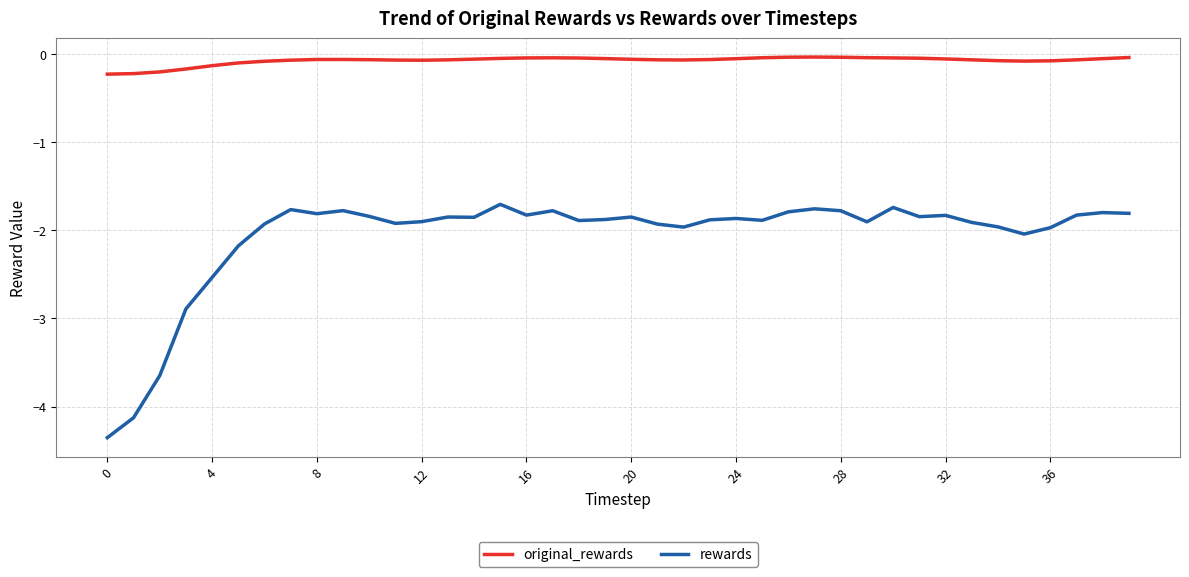

True or false: original_rewards and rewards intersect in this chart.

False